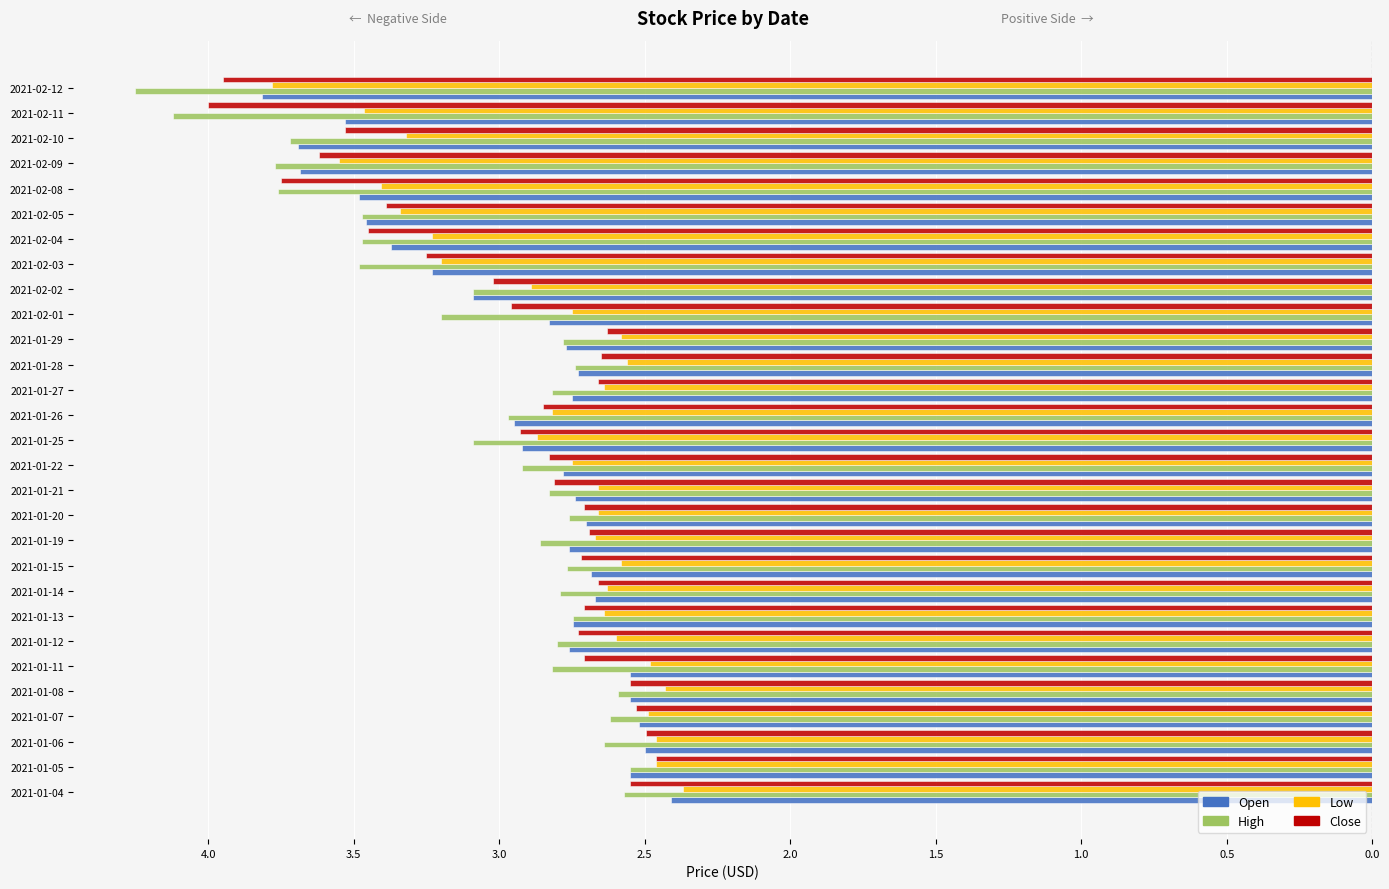

What is the value of the Open bar at the 12th from the left?

-2.7